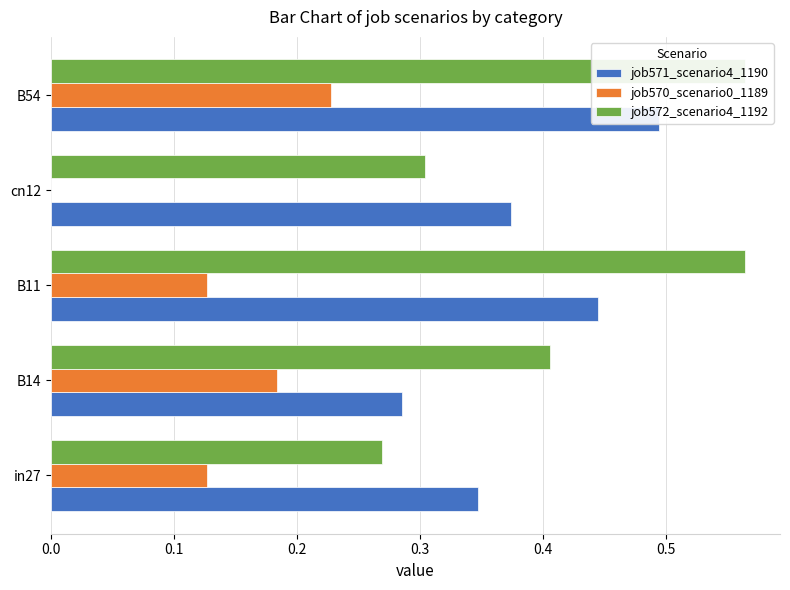

How many bars are there in each group?

3